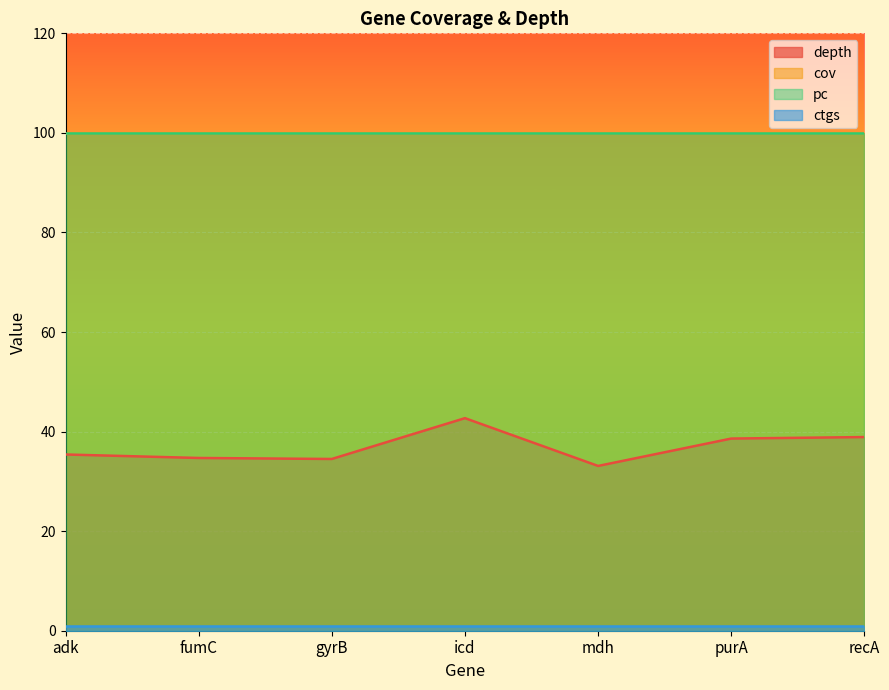

The pc series shows 50.6 at icd. True or false?

False